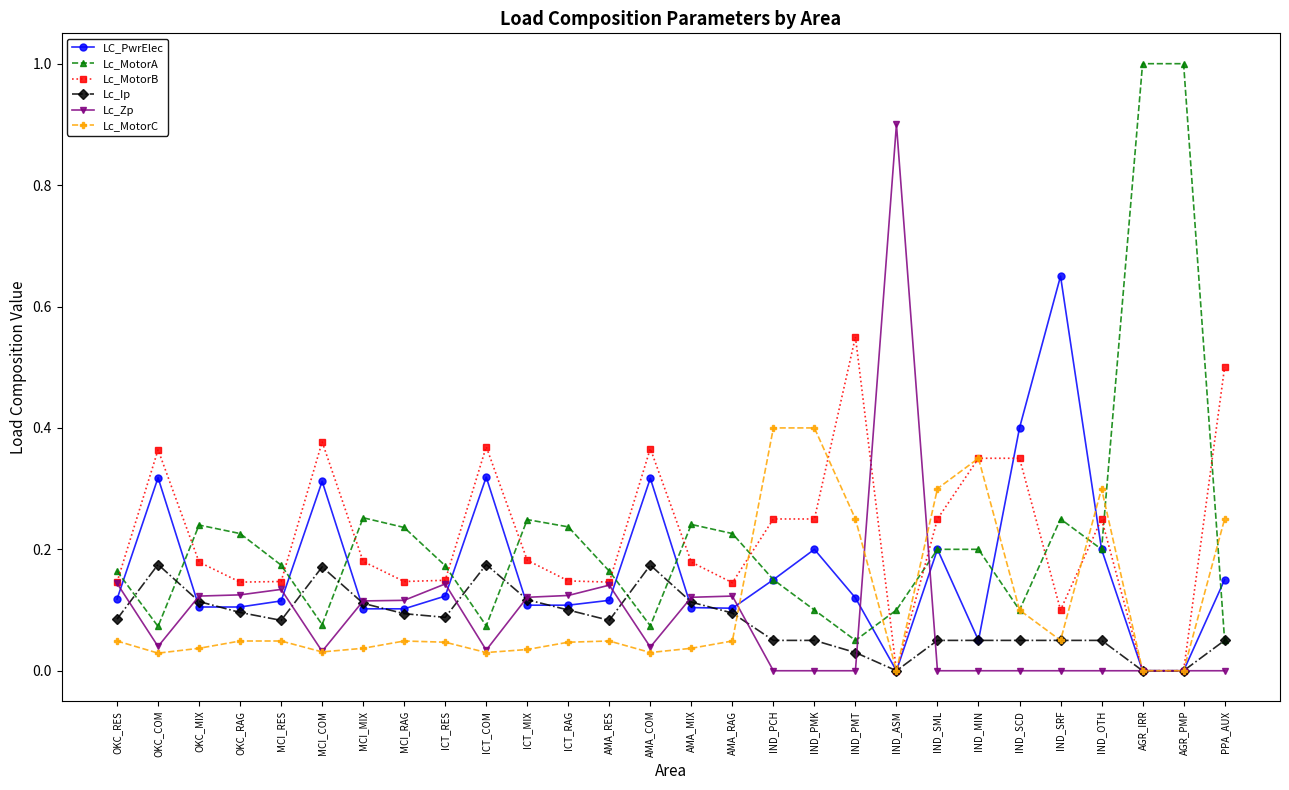

What are all the series names shown in the legend?

LC_PwrElec, Lc_MotorA, Lc_MotorB, Lc_Ip, Lc_Zp, Lc_MotorC